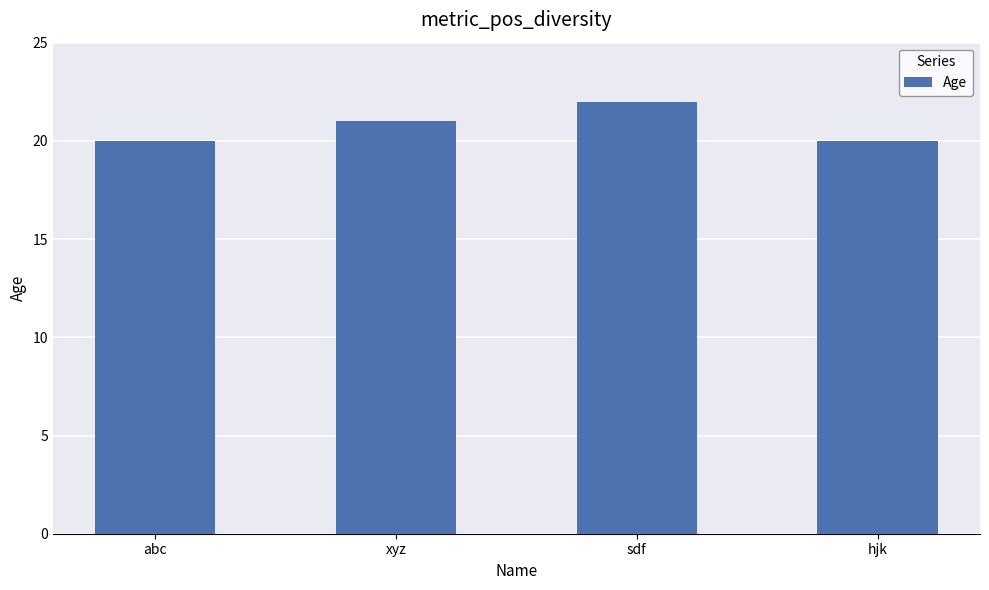

True or false: the data shows 35 at xyz.

False